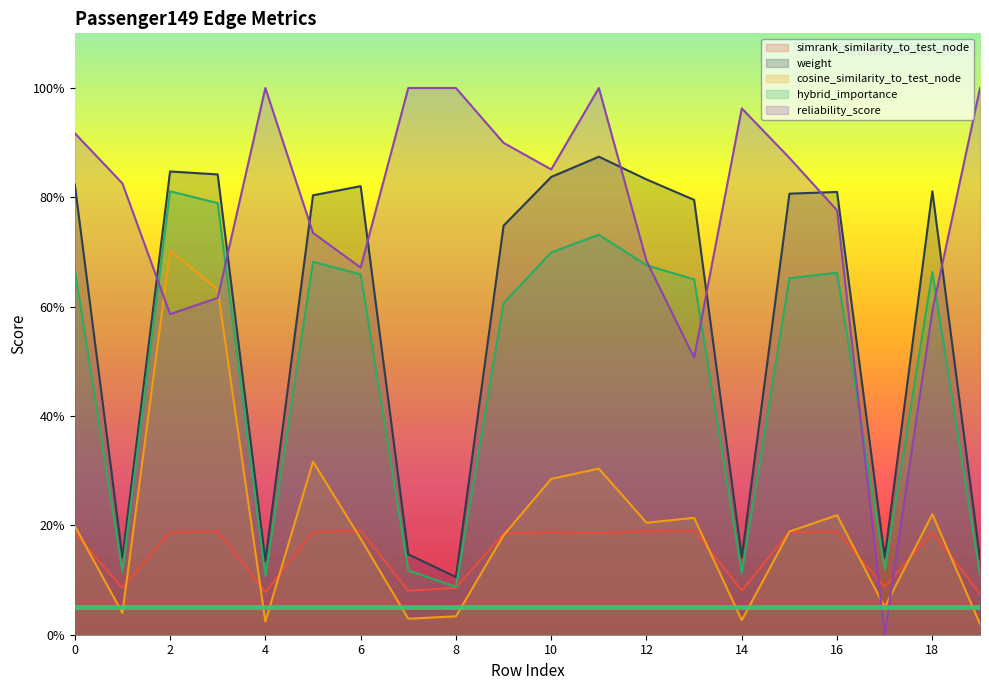

The hybrid_importance series shows 0.4 at 13. True or false?

False